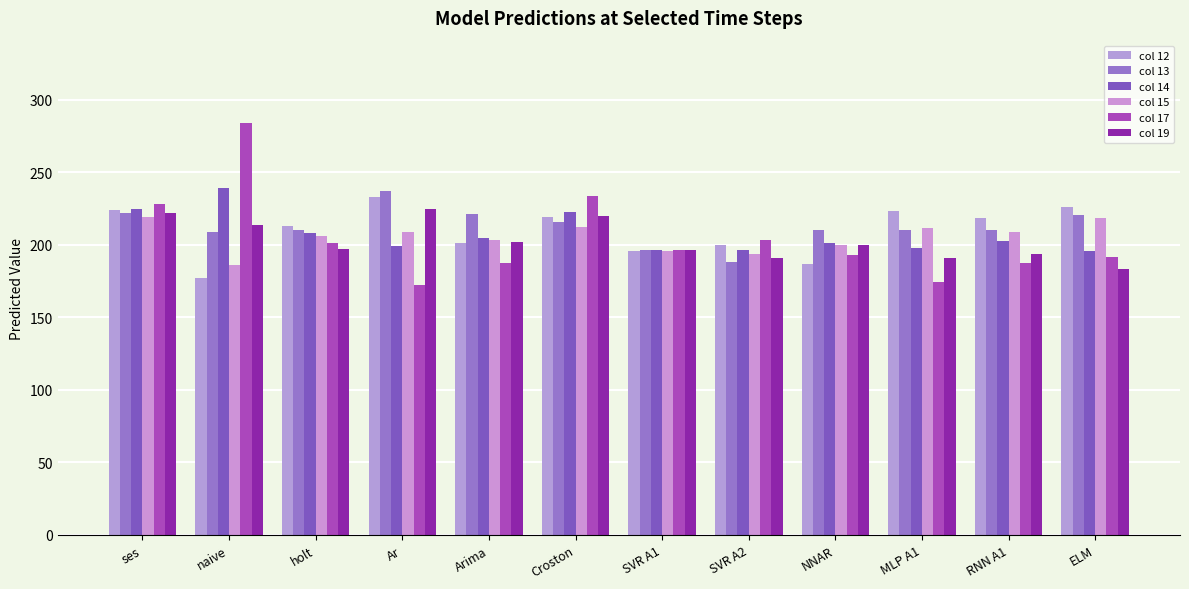

Between SVR A1 and naive, which is larger?

SVR A1